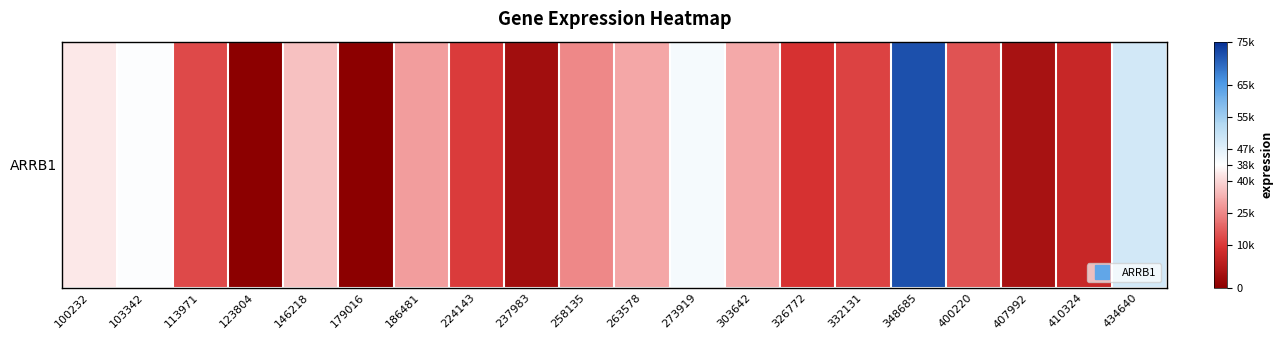

True or false: the data shows 0.0 at 103342.

False